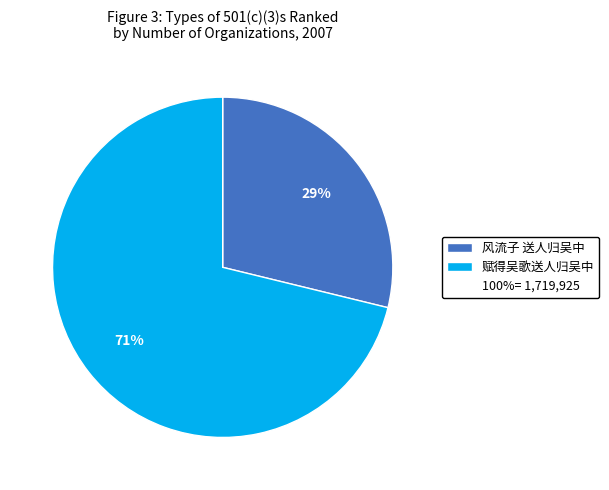

Is there a majority slice in this chart?

Yes